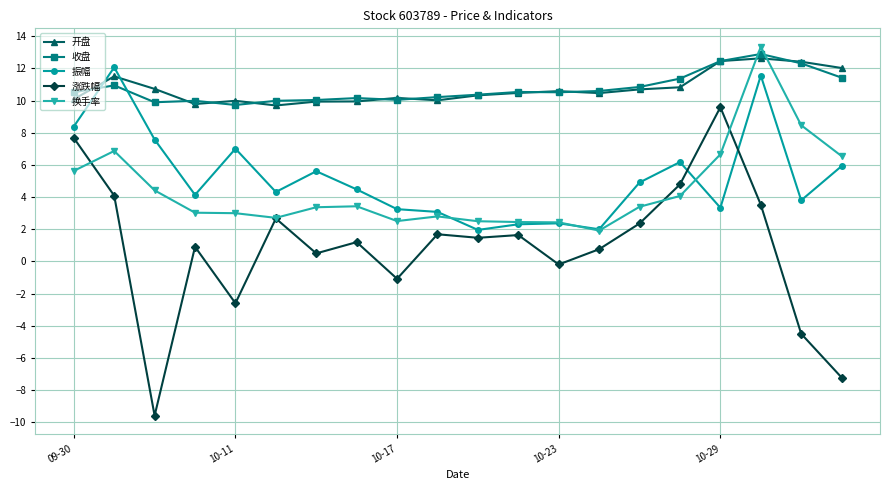

What is the value of the 收盘 point at the 17th from the left?

12.5